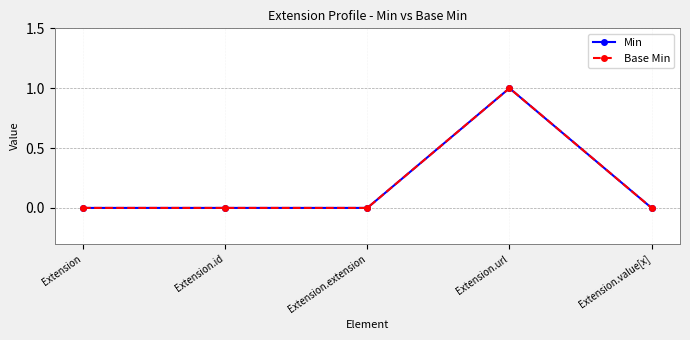

At which category does Base Min reach its first local peak?

Extension.url